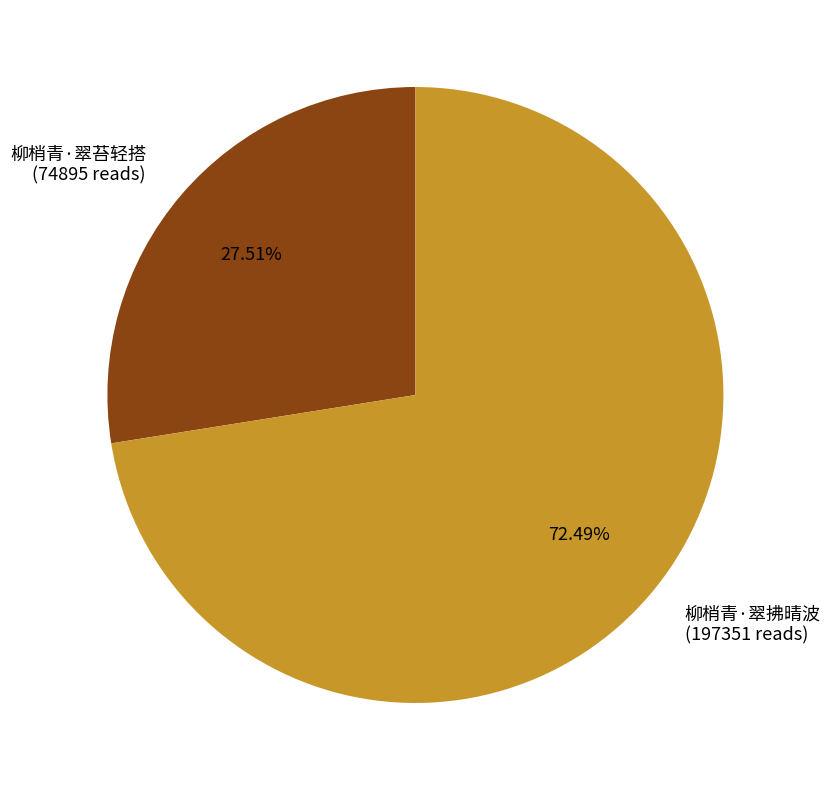

To the nearest percent, what is the combined percentage of 柳梢青·翠拂晴波 and 柳梢青·翠苔轻搭?

100%